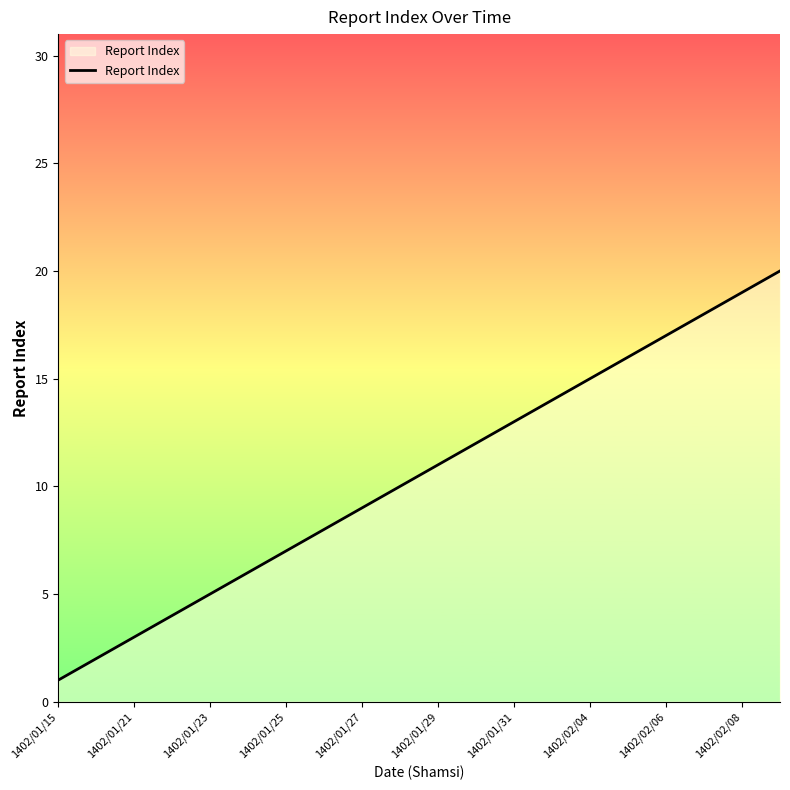

True or false: the data has more than 2 interior local peaks.

False